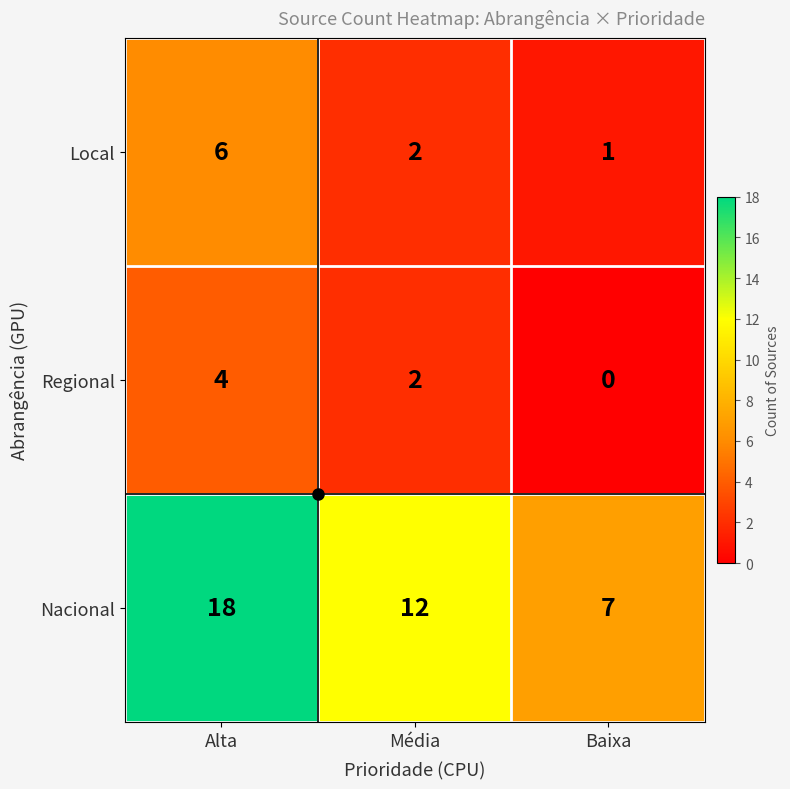

What is the difference between the highest and lowest values at Alta?

14